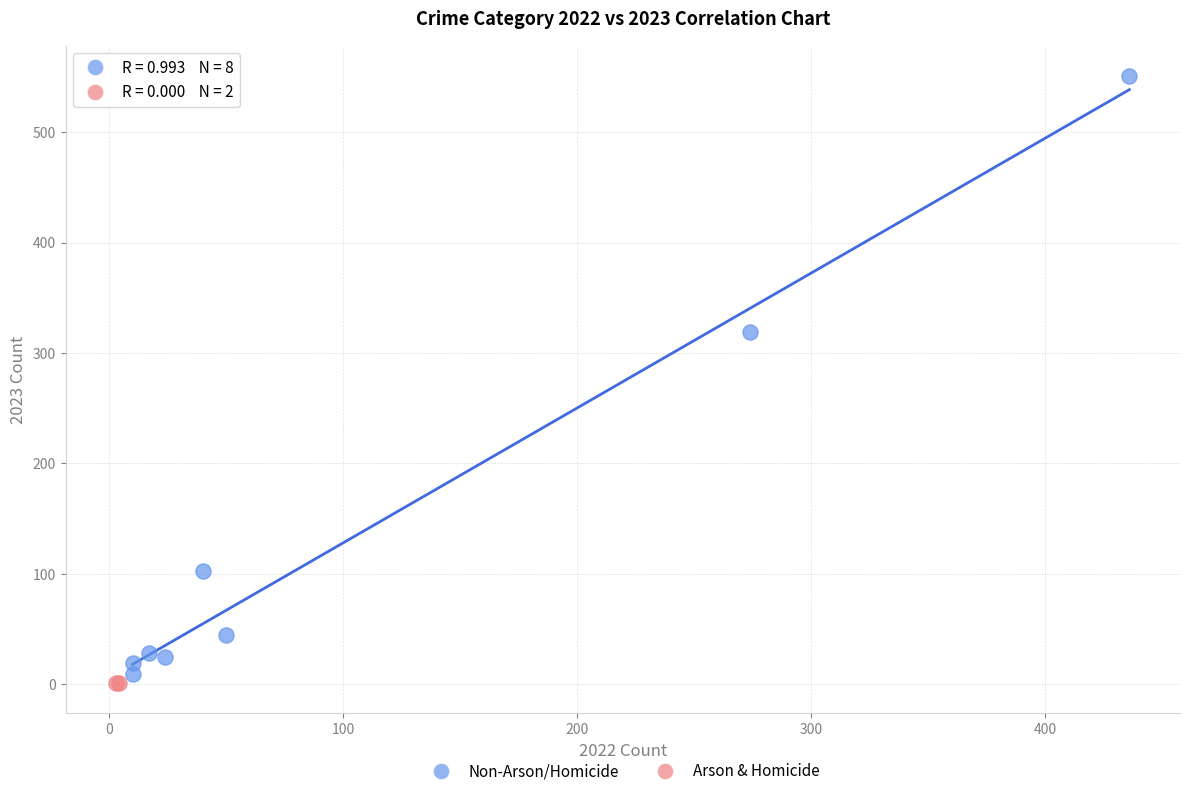

Which series reaches the minimum Y coordinate?

Arson & Homicide